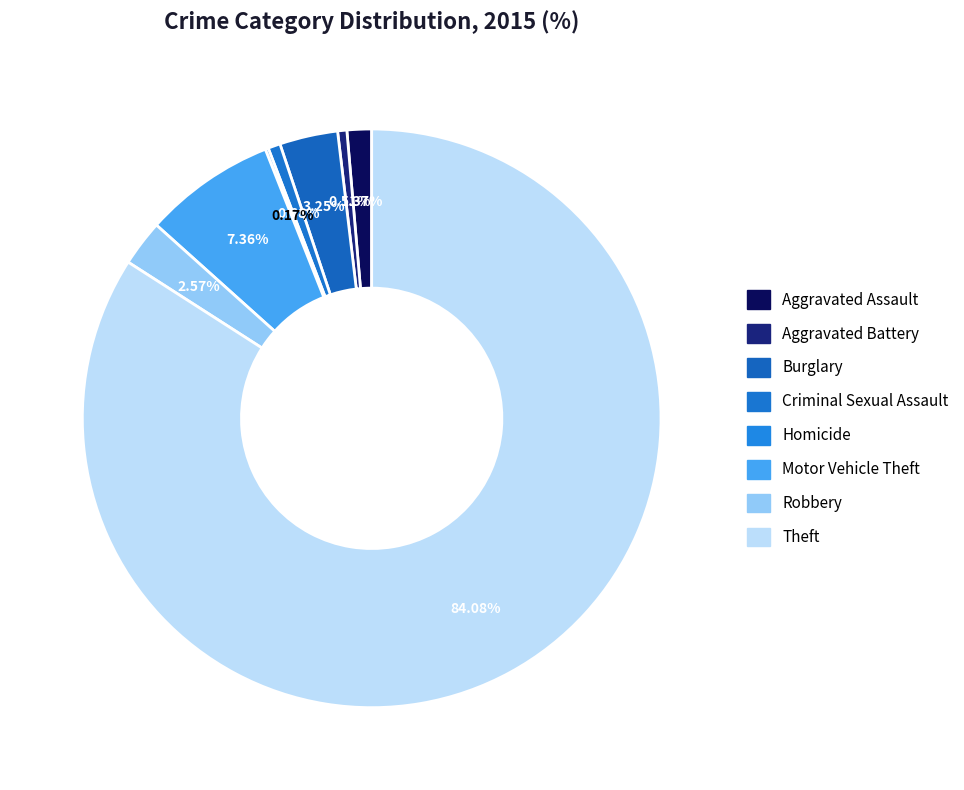

Is Theft the majority of the pie?

Yes